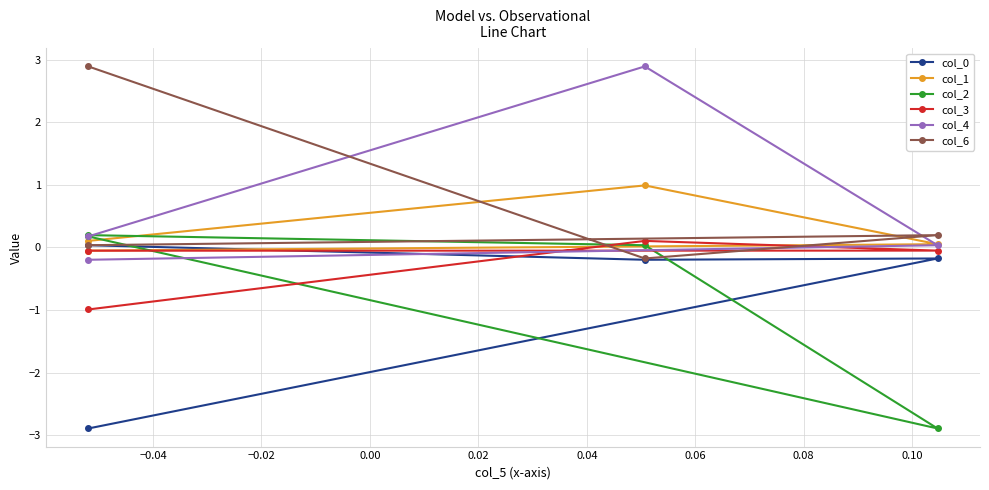

What is the minimum value for col_2?

-2.9